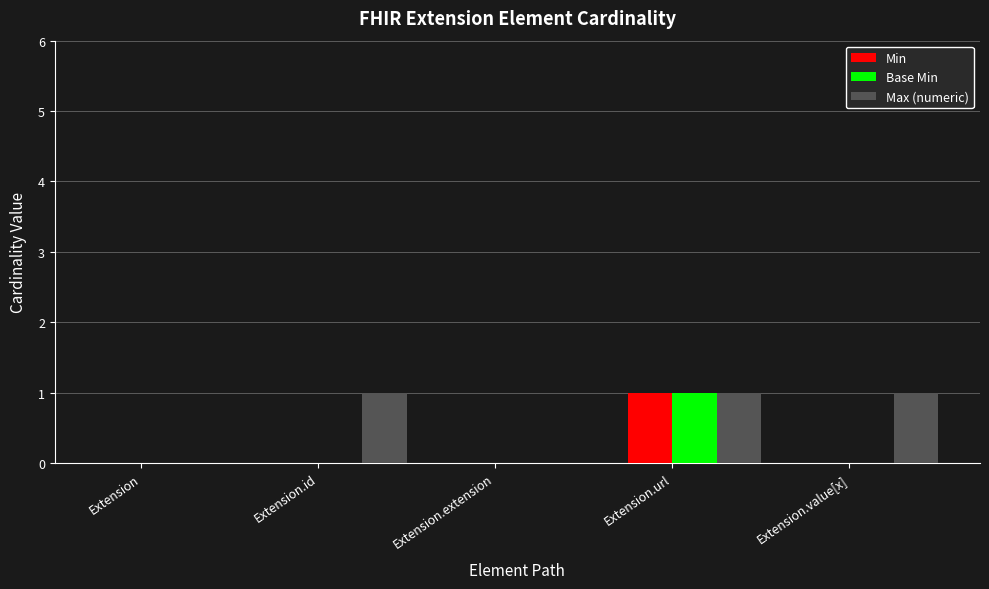

True or false: Base Min has a value of 1 at Extension.url.

True